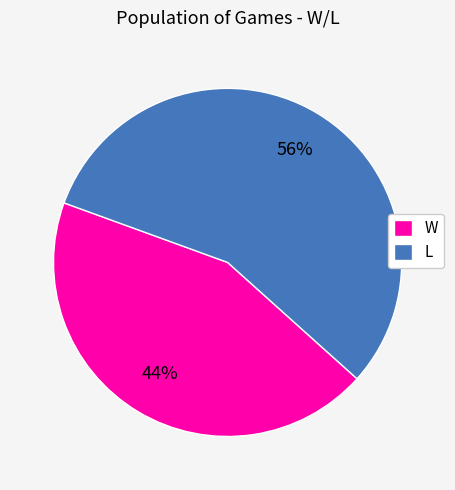

Which slice represents more than half of the pie?

L